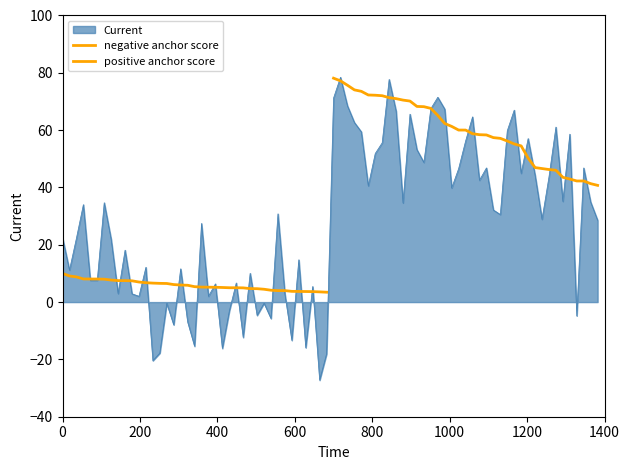

Does the chart have visible grid lines?

No